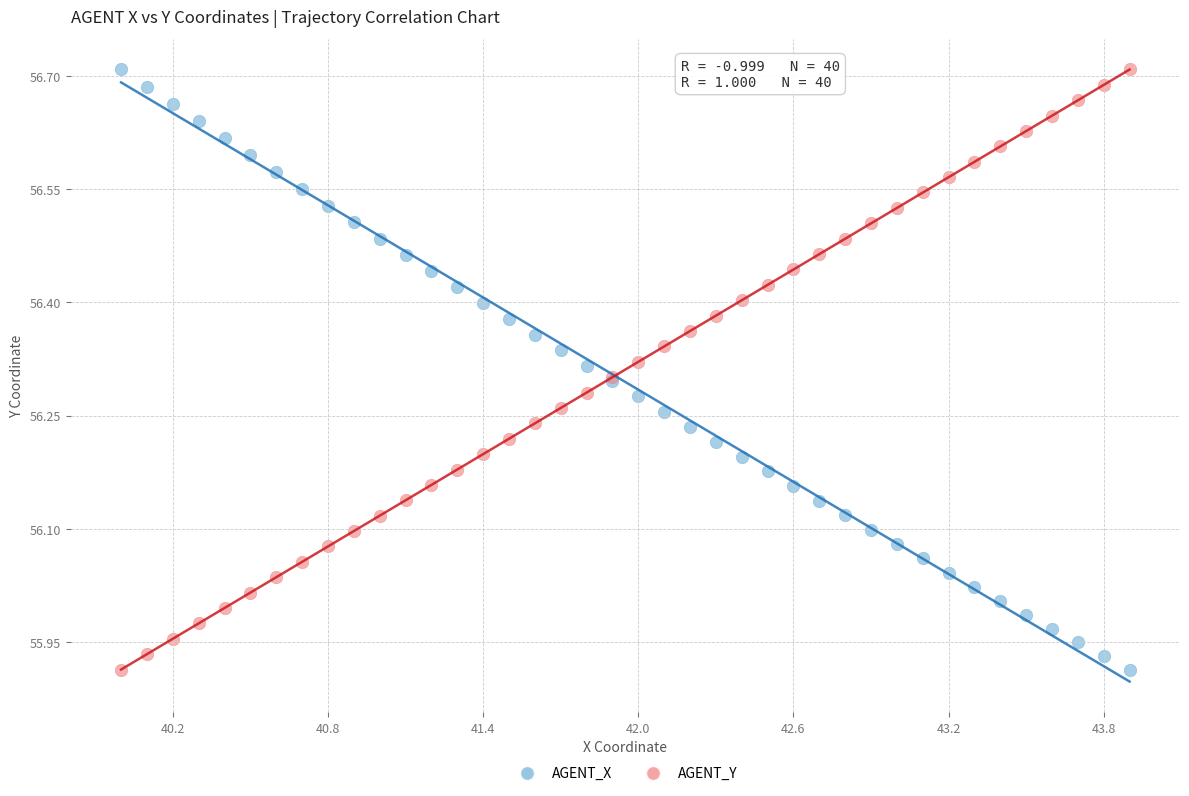

What is the X range (max minus min) for the scatter plot?

3.9